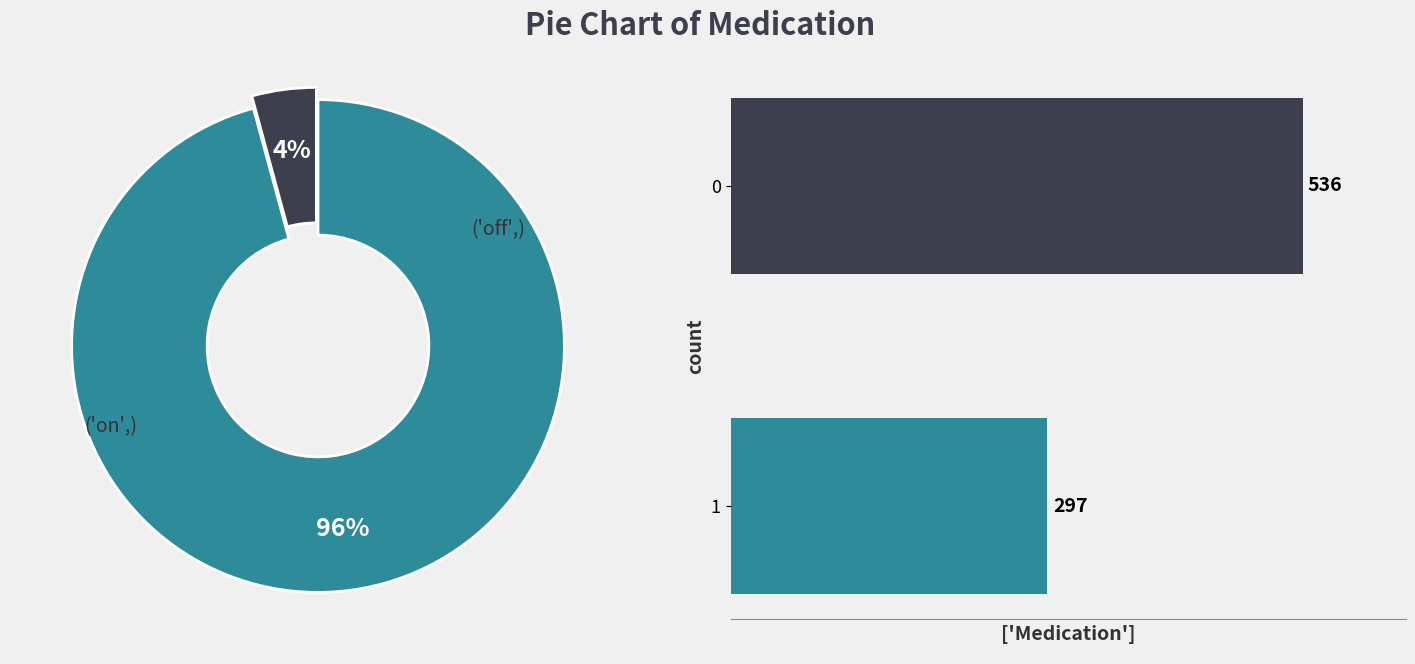

Approximately how many times larger is the value at 0 compared to 1?

1.8